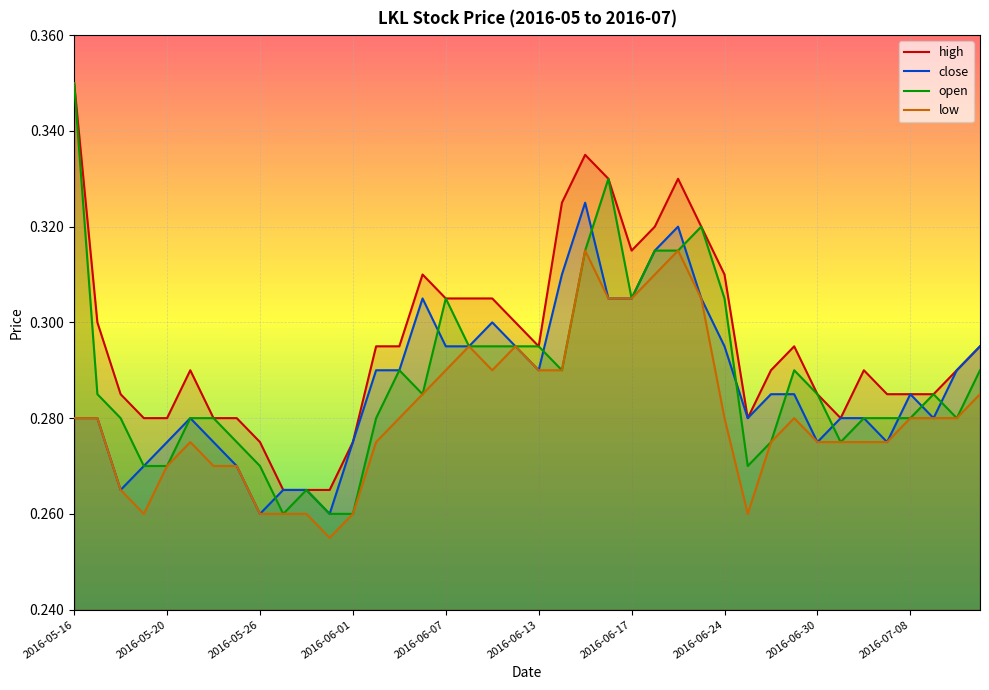

How many categories are shown in the chart?

40